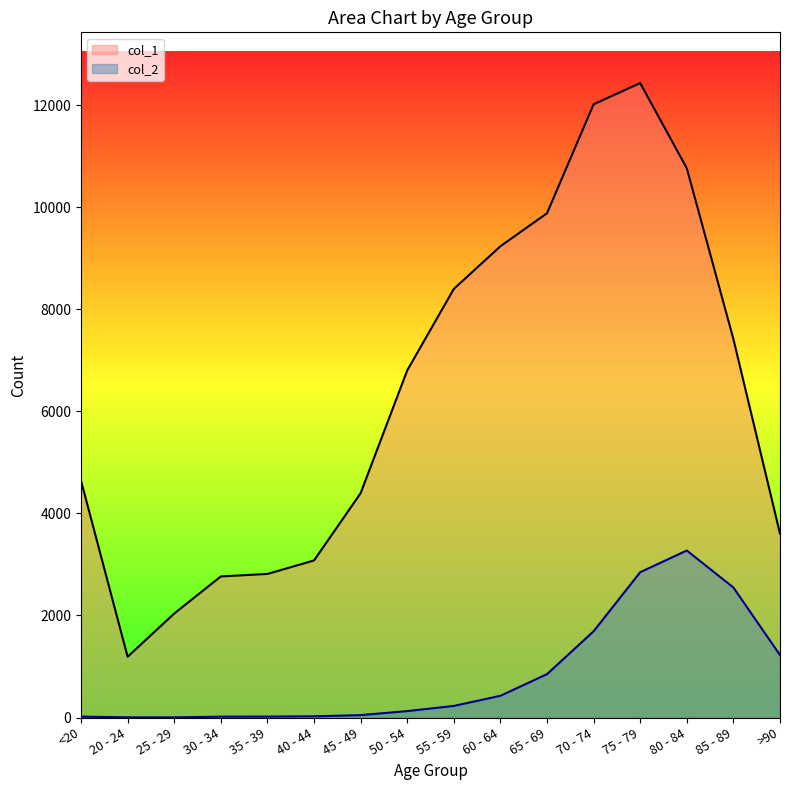

What are all the series names shown in the legend?

col_1, col_2